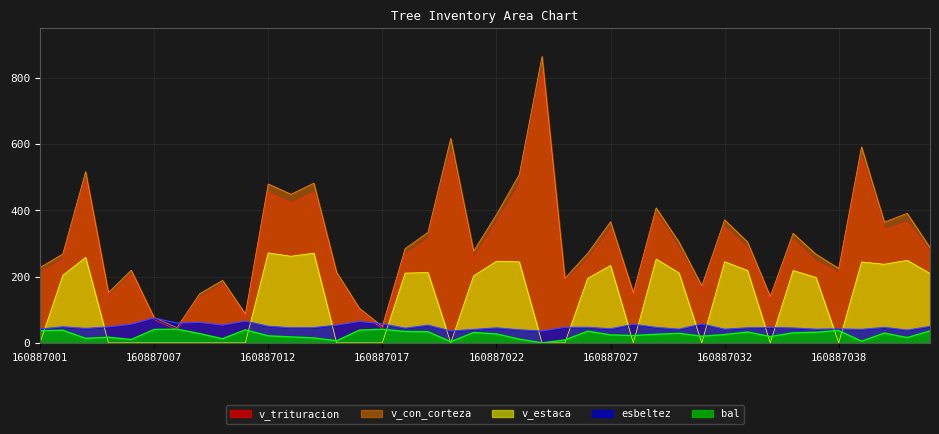

What is the difference between the maximum and second lowest values in the v_con_corteza series?

814.9